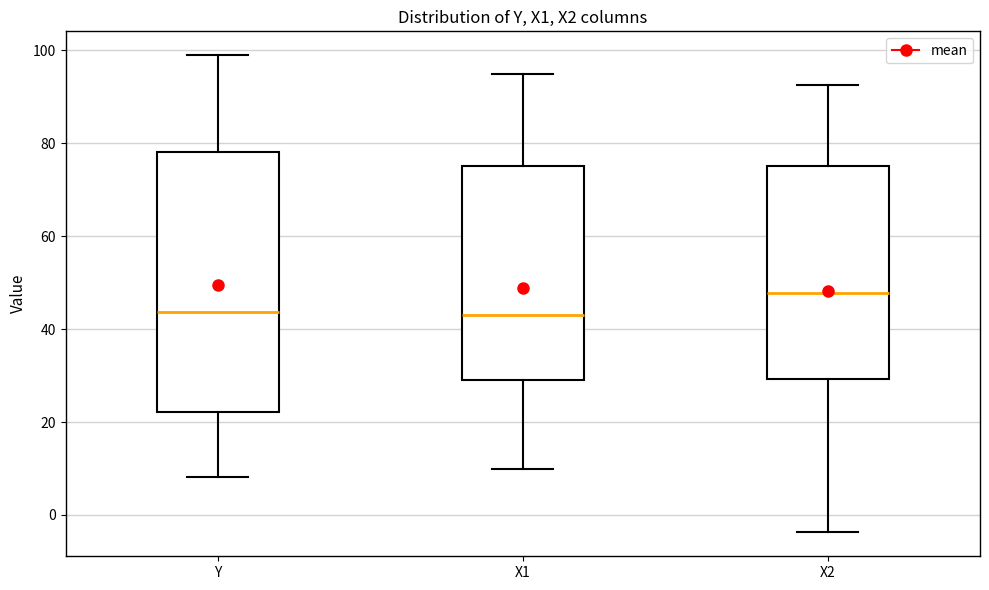

Which box is the tallest, from its lower edge to its upper edge?

Y